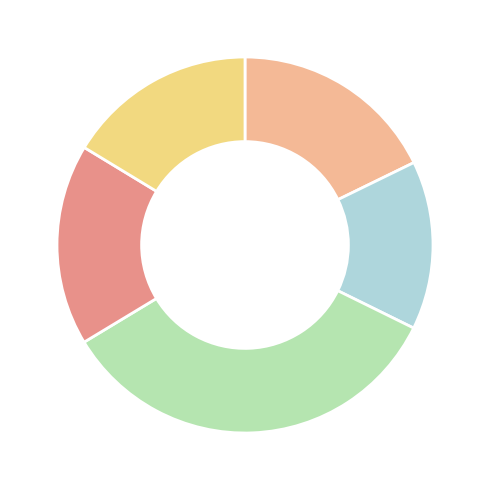

How many segments does this pie chart have?

5